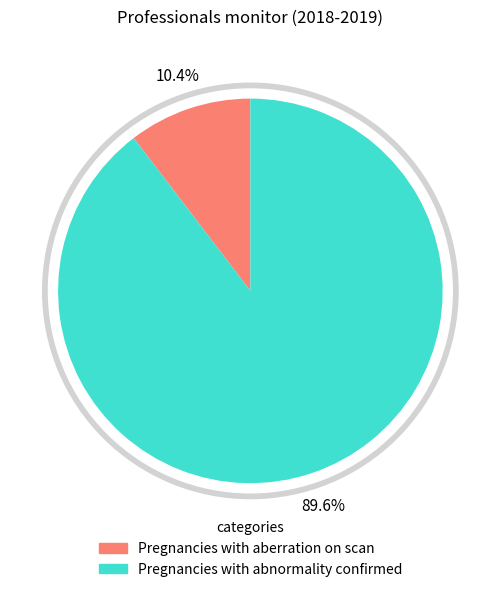

Count the number of slices in the pie.

2